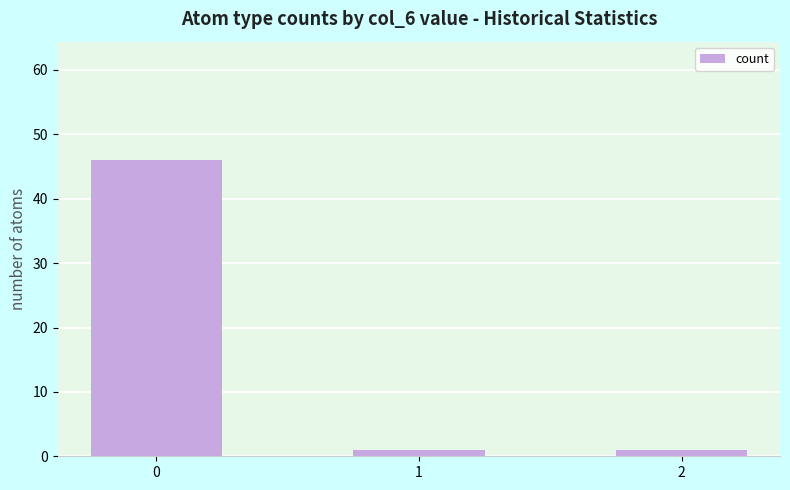

What is the value of the 3rd bar from the left?

1